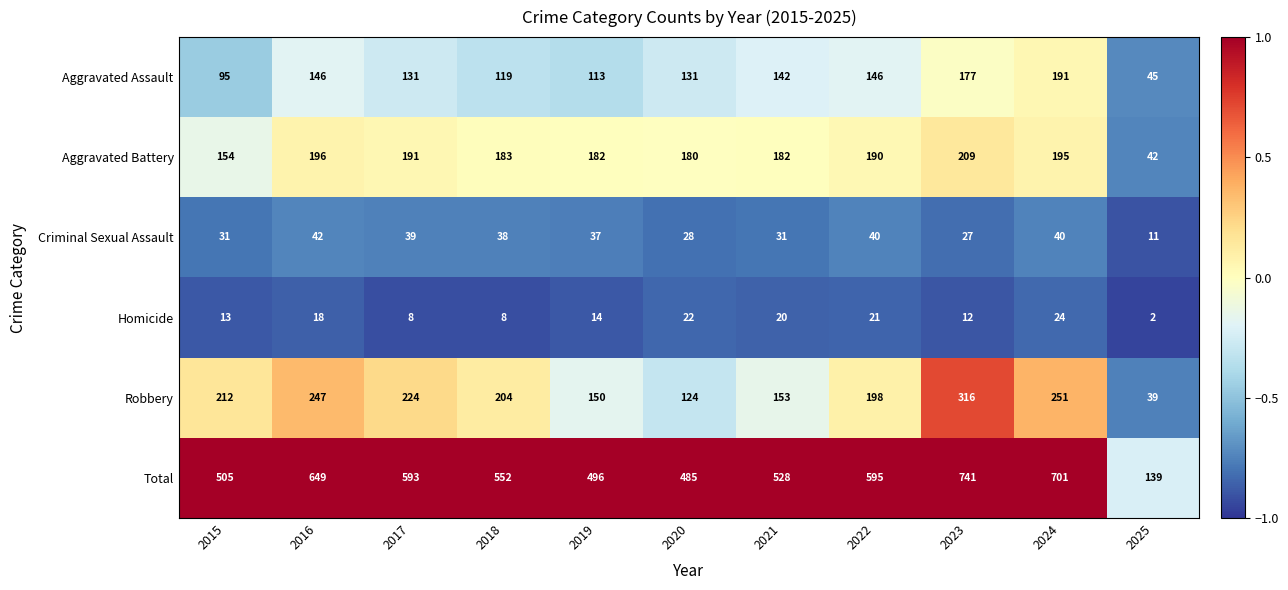

Which series has the largest total across all categories?

Total